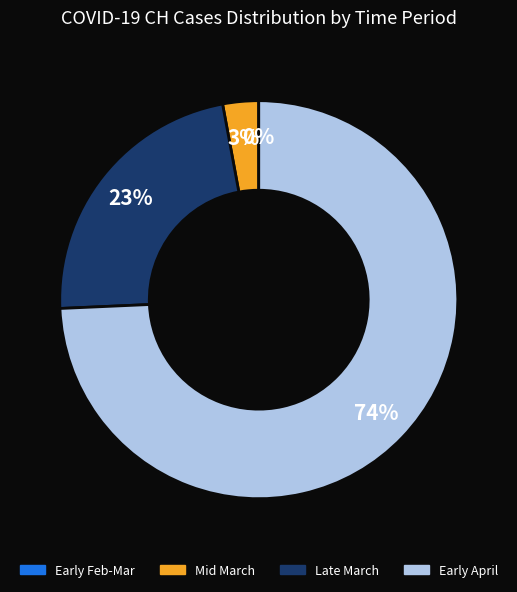

The Early April slice represents 66% of the pie. True or false?

False